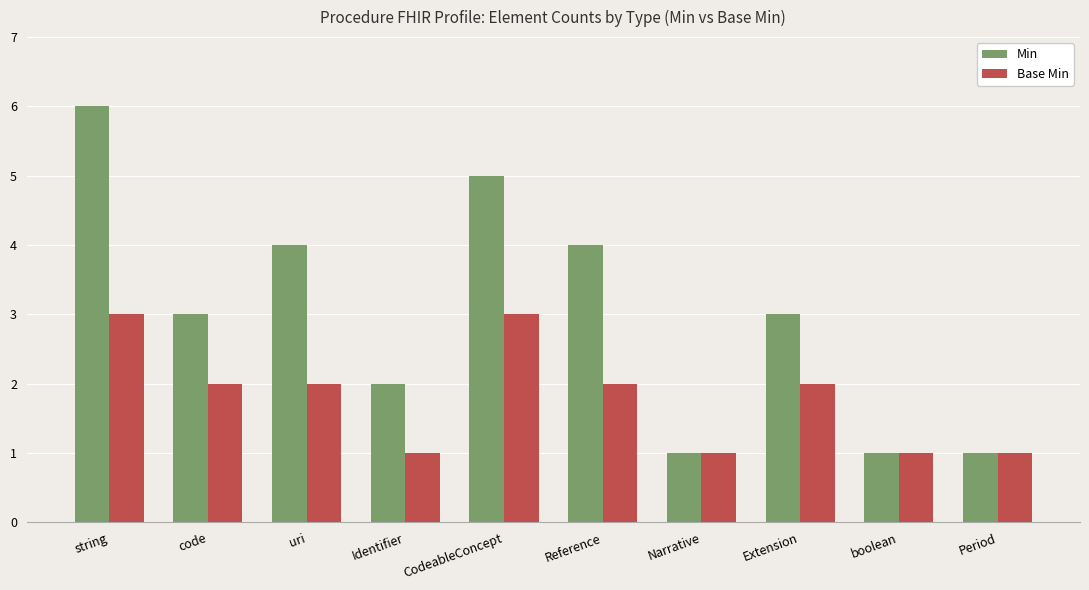

Which series has the largest range (max minus min)?

Min